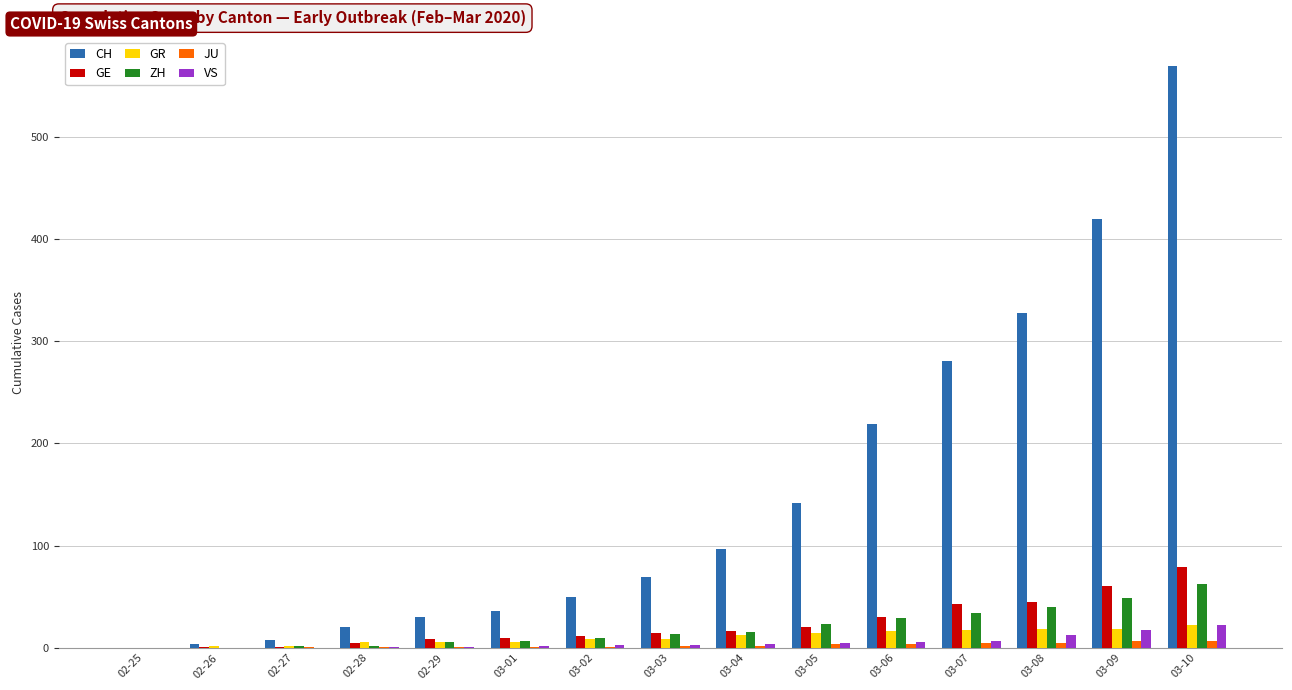

The CH series shows 568 at 03-09. True or false?

False